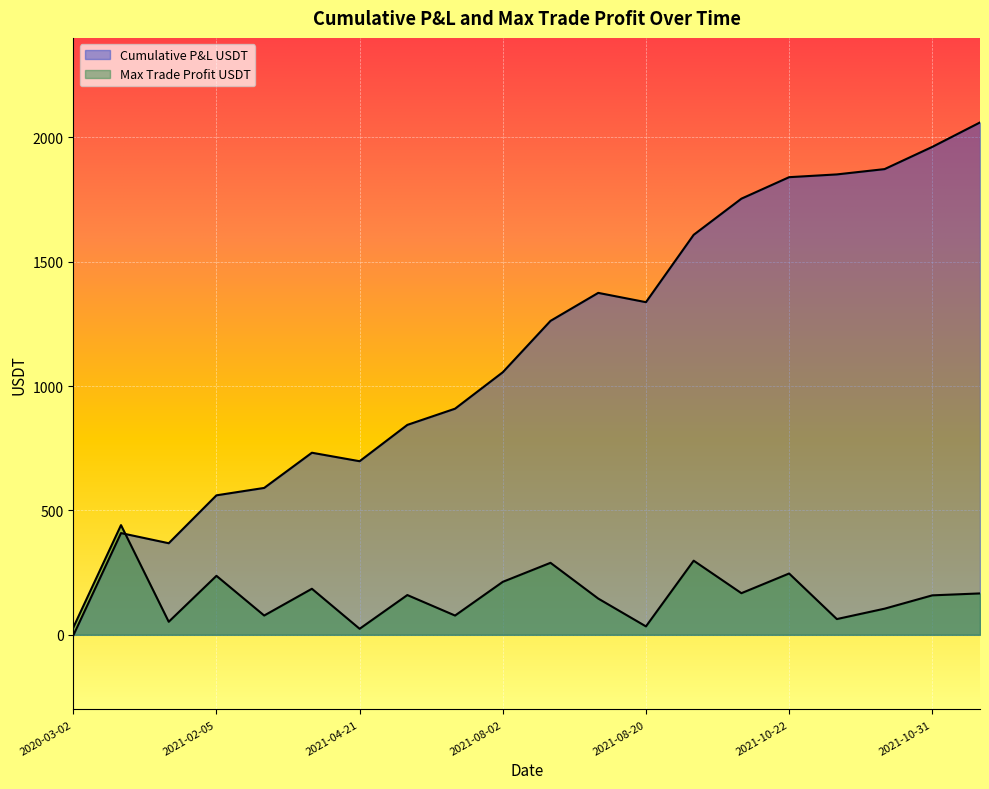

Rank the series by their maximum value, from highest to lowest.

Cumulative P&L USDT, Max Trade Profit USDT